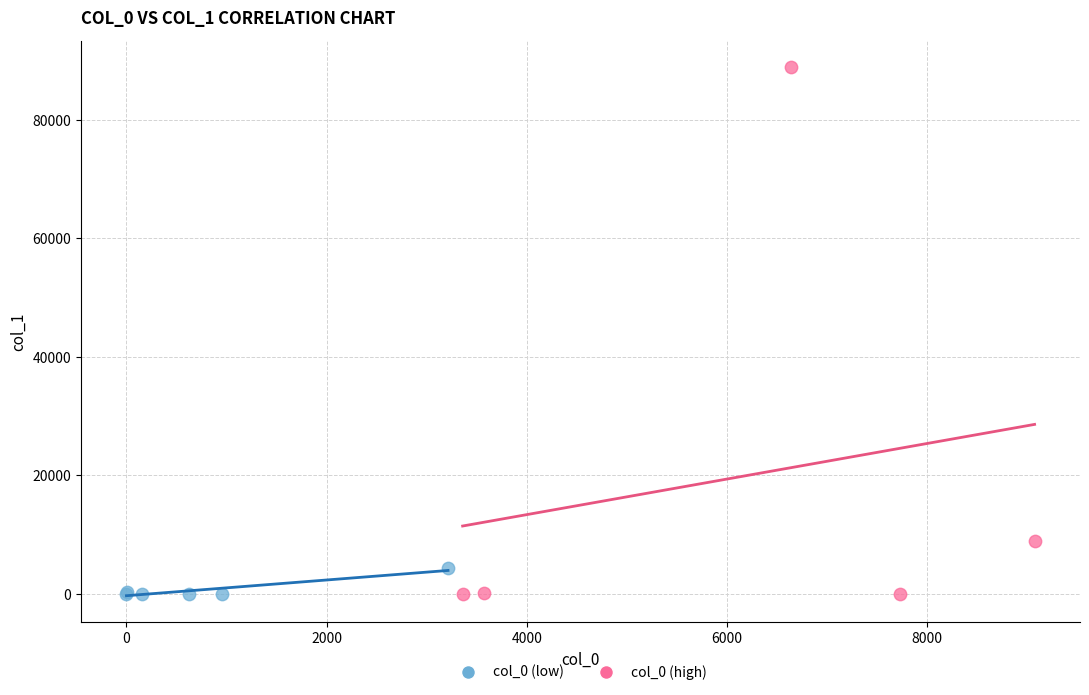

Which series has the widest spread of Y values?

col_0 (high)